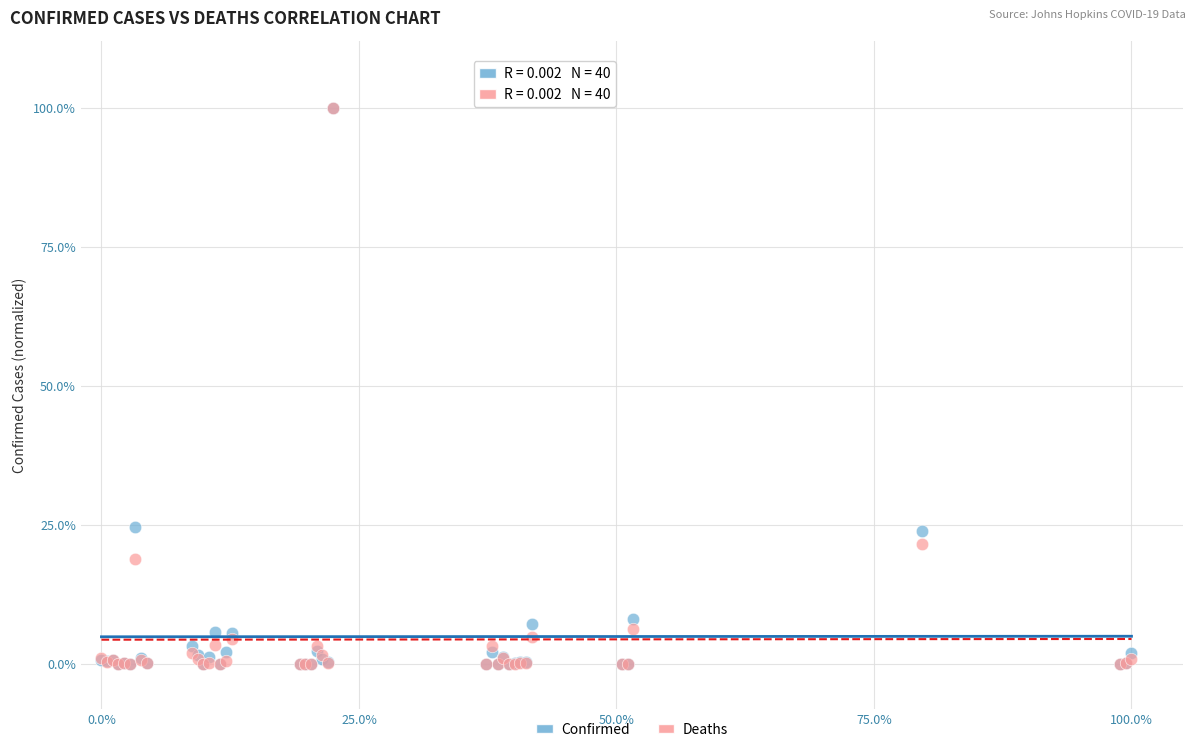

What are all the series names shown in the legend?

Confirmed, Deaths